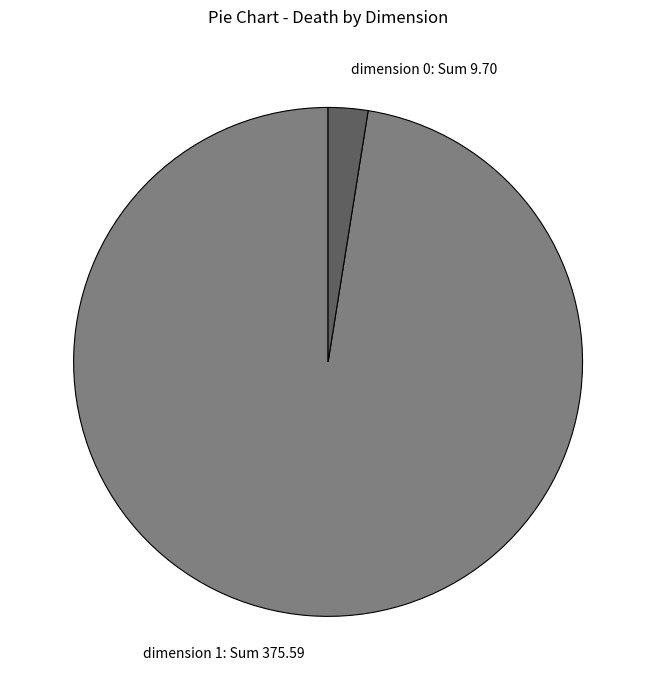

Count the number of slices in the pie.

2